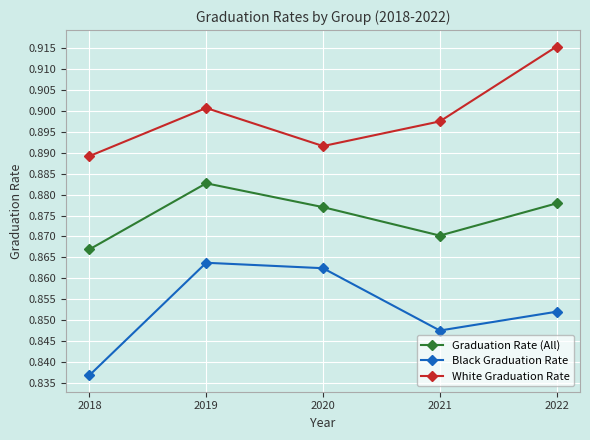

What is the sum of all Graduation Rate (All) values?

4.4